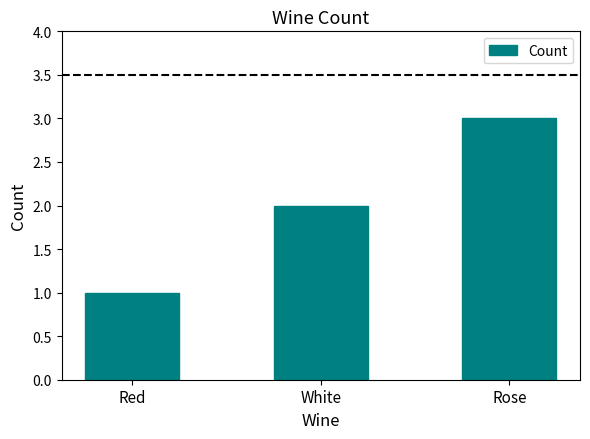

What is the smallest value displayed?

1